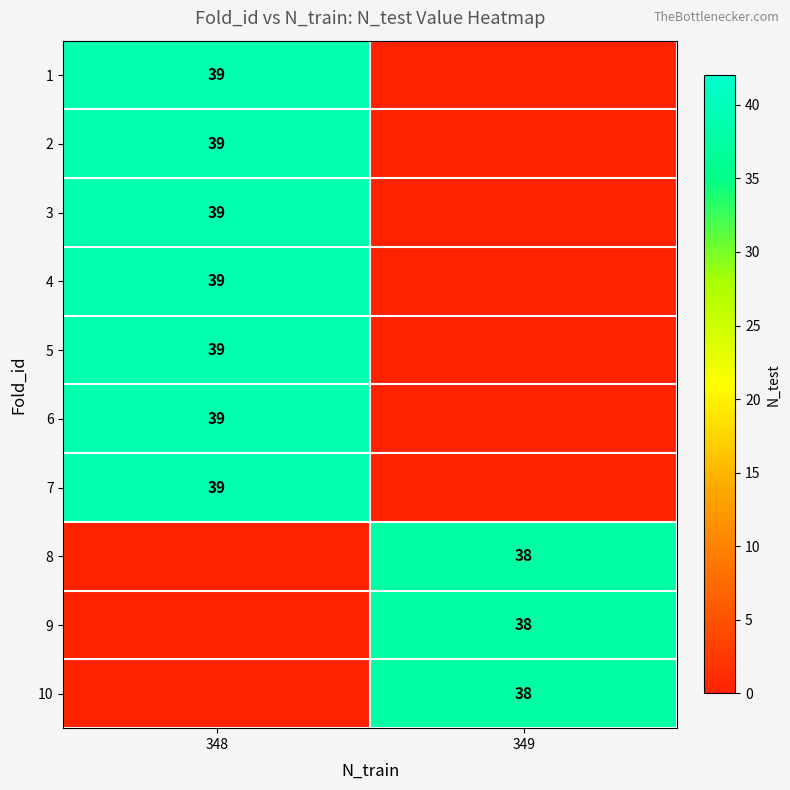

Reading right to left, extract all data points from this chart.

row_0: 349=0	348=39
row_1: 349=0	348=39
row_2: 349=0	348=39
row_3: 349=0	348=39
row_4: 349=0	348=39
row_5: 349=0	348=39
row_6: 349=0	348=39
row_7: 349=38	348=0
row_8: 349=38	348=0
row_9: 349=38	348=0